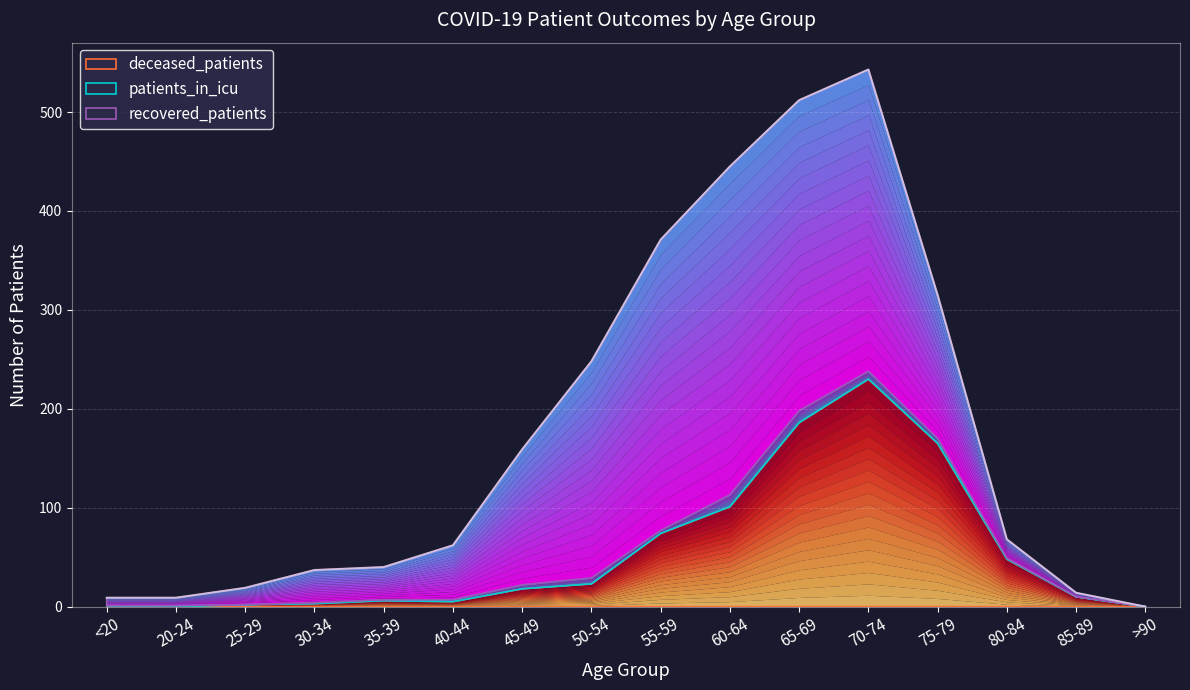

Between which two adjacent categories do recovered_patients and deceased_patients first intersect?

70-74 and 75-79